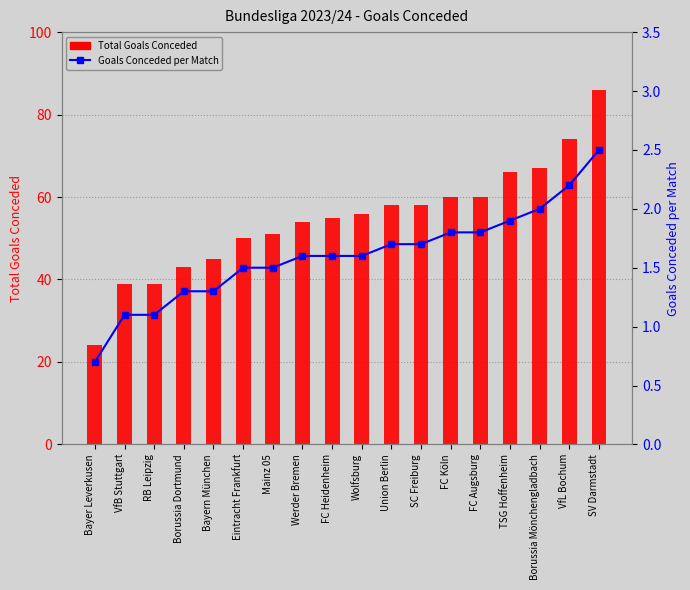

Rank the categories by Total Goals Conceded value from lowest to highest.

Bayer Leverkusen, VfB Stuttgart, RB Leipzig, Borussia Dortmund, Bayern München, Eintracht Frankfurt, Mainz 05, Werder Bremen, FC Heidenheim, Wolfsburg, Union Berlin, SC Freiburg, FC Köln, FC Augsburg, TSG Hoffenheim, Borussia Mönchengladbach, VfL Bochum, SV Darmstadt